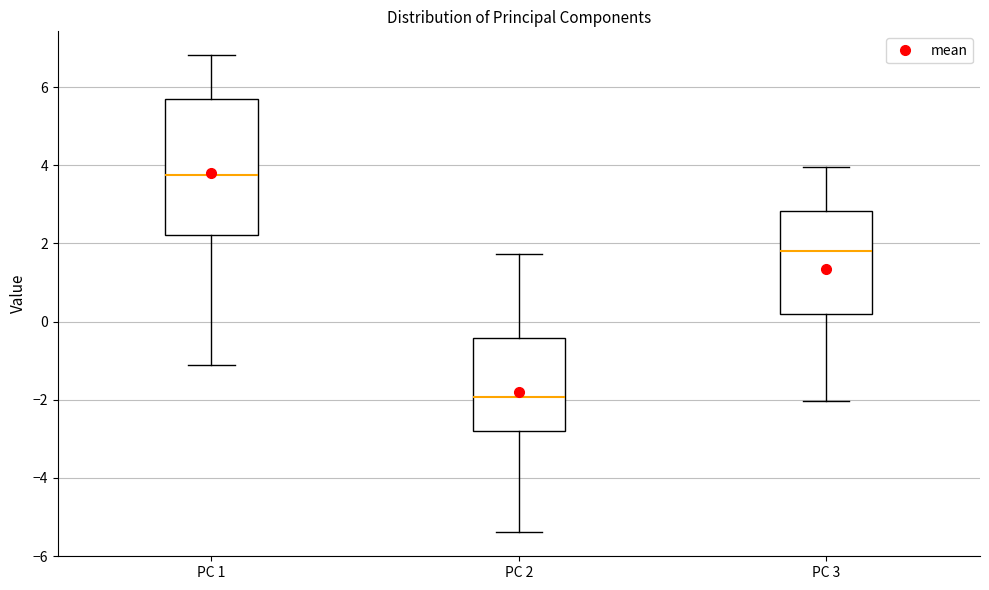

Which box has the lowest median line?

PC 2